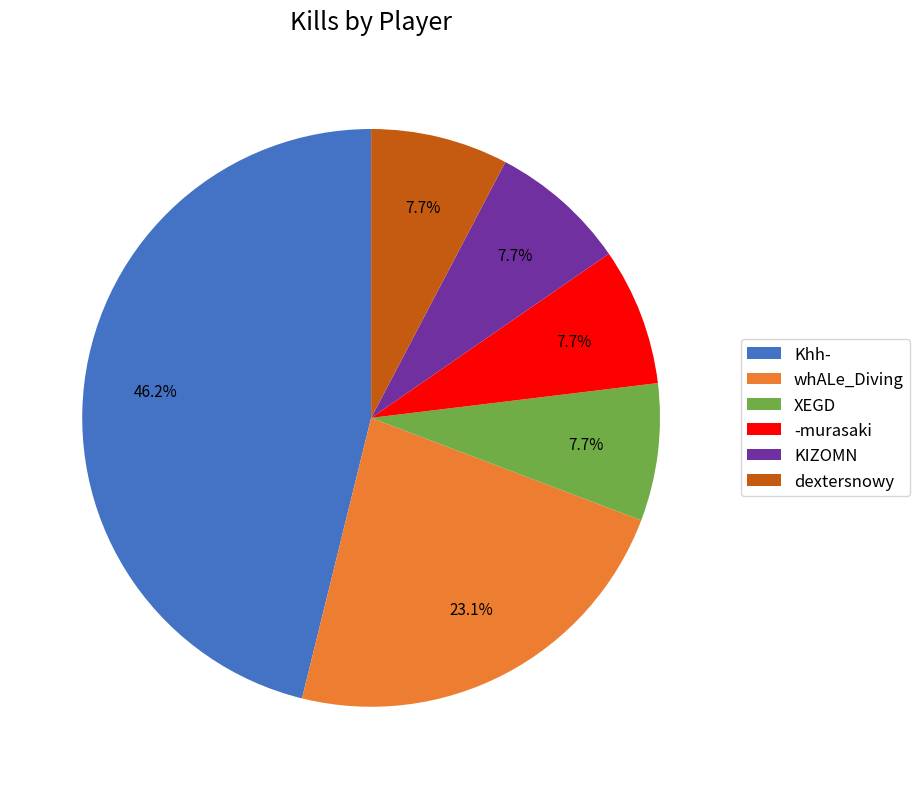

The KIZOMN slice represents 8% of the pie. True or false?

True